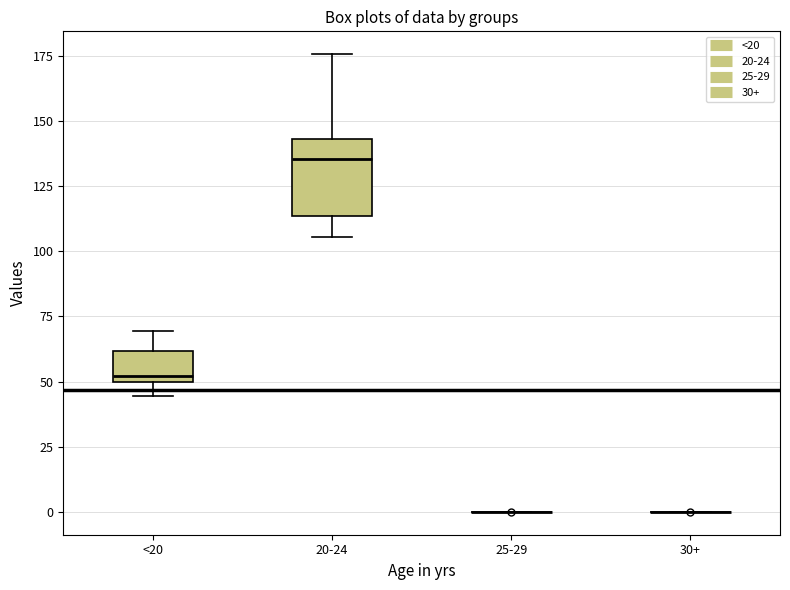

Reading left to right, read every box against the y-axis: the position of its median line, the range the box covers, and the ends of its whiskers. The values are not printed on the chart, so give them approximately, as read against the axis.

<20: median 50 (just above the box's lower edge), box 50 to 60, whiskers 45 to 70
20-24: median 135, box 115 to 145, whiskers 105 to 175
25-29: box collapsed to a line at 0, whiskers 0 to 0
30+: box collapsed to a line at 0, whiskers 0 to 0